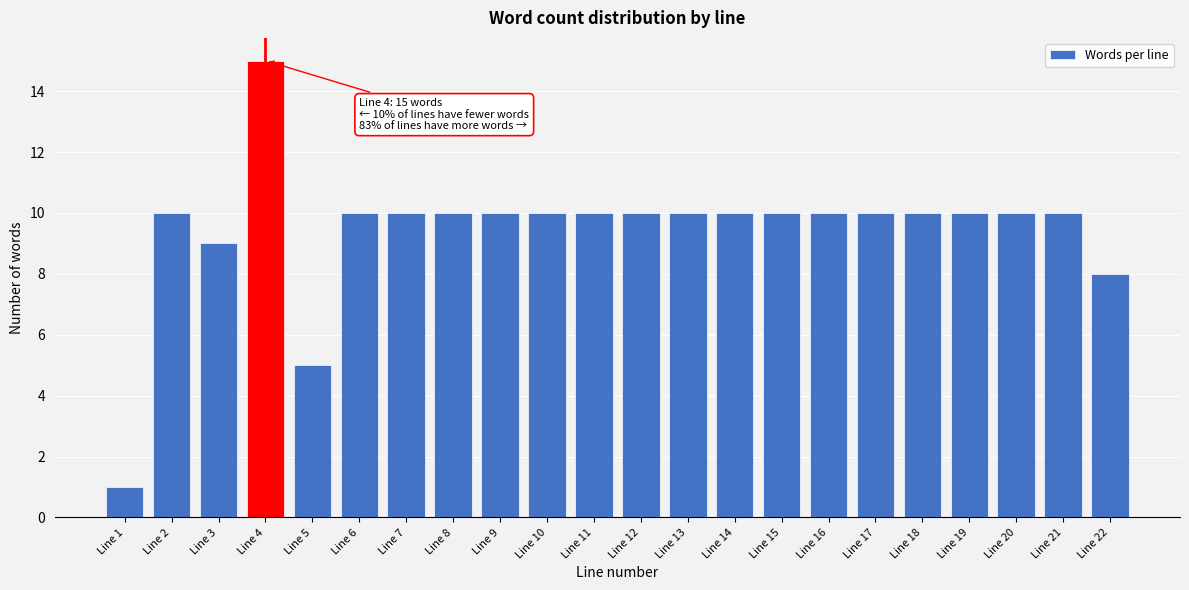

Reading right to left, transcribe all the data shown in this chart.

8	10	10	10	10	10	10	10	10	10	10	10	10	10	10	10	10	5	15	9	10	1